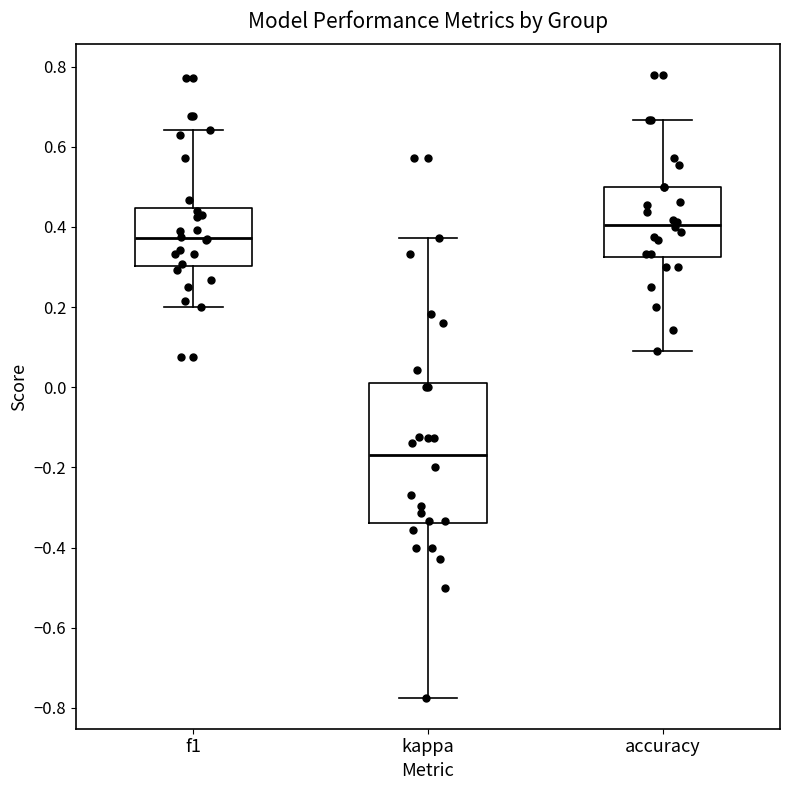

Which box's median line is the lowest?

kappa